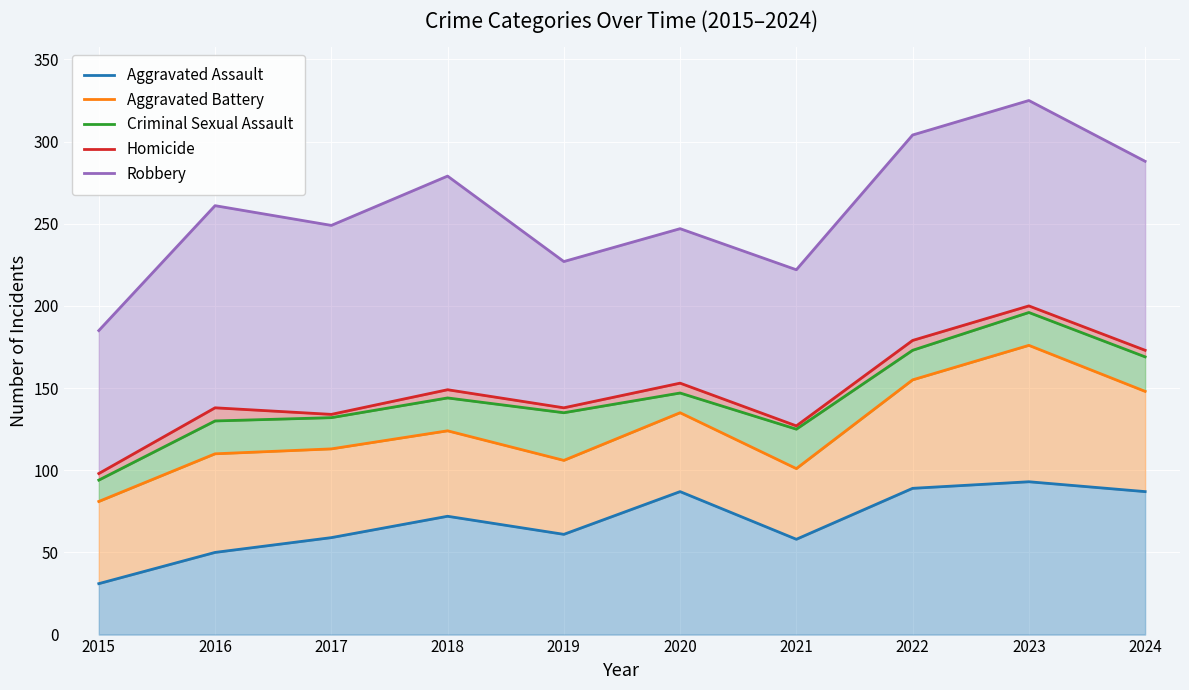

What is the average value of the Criminal Sexual Assault series?

144